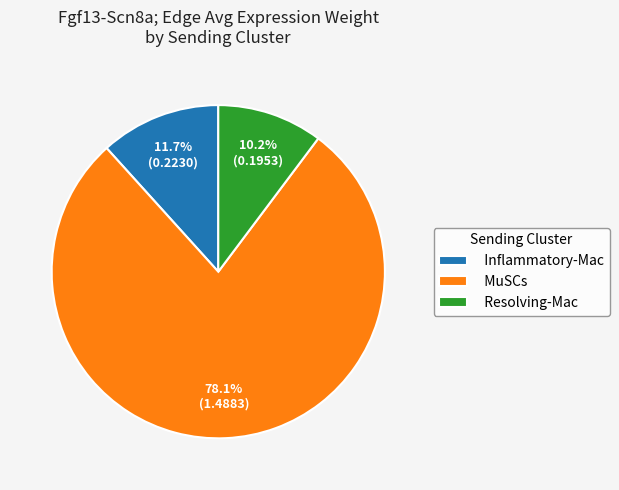

What is the majority slice?

MuSCs